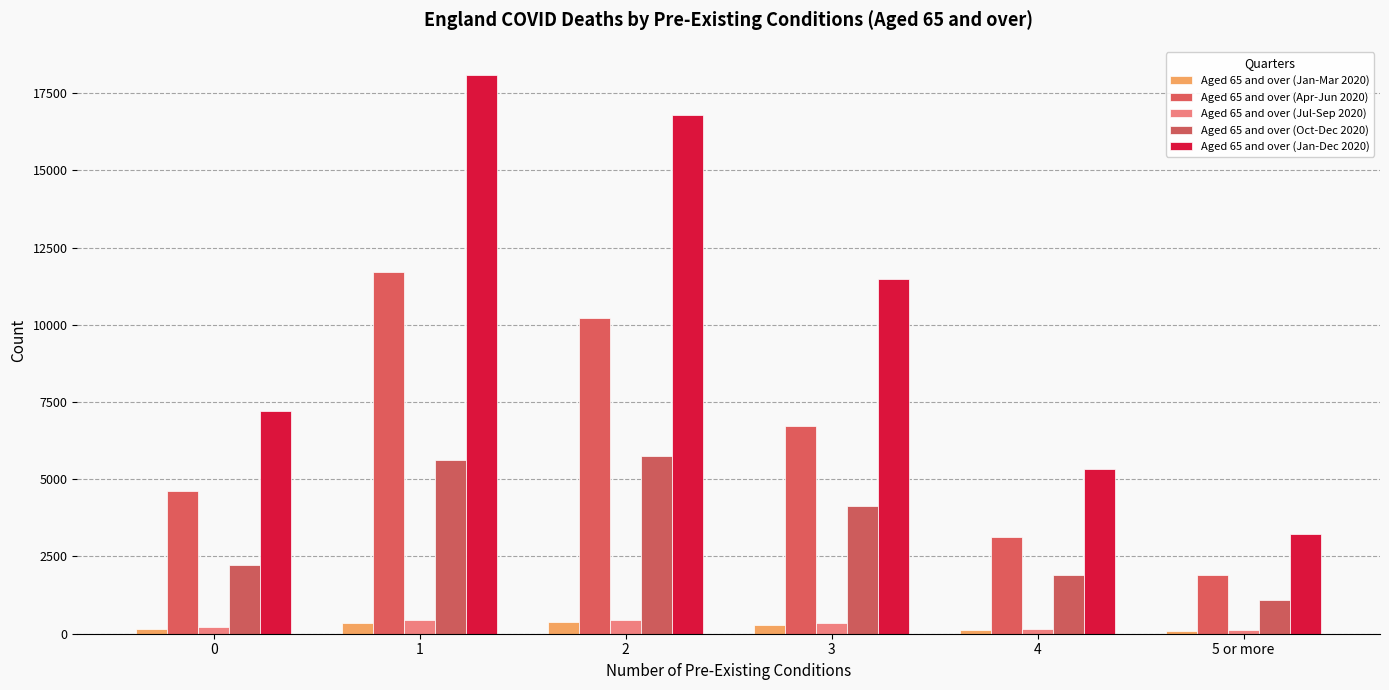

Does the chart contain any negative values?

No